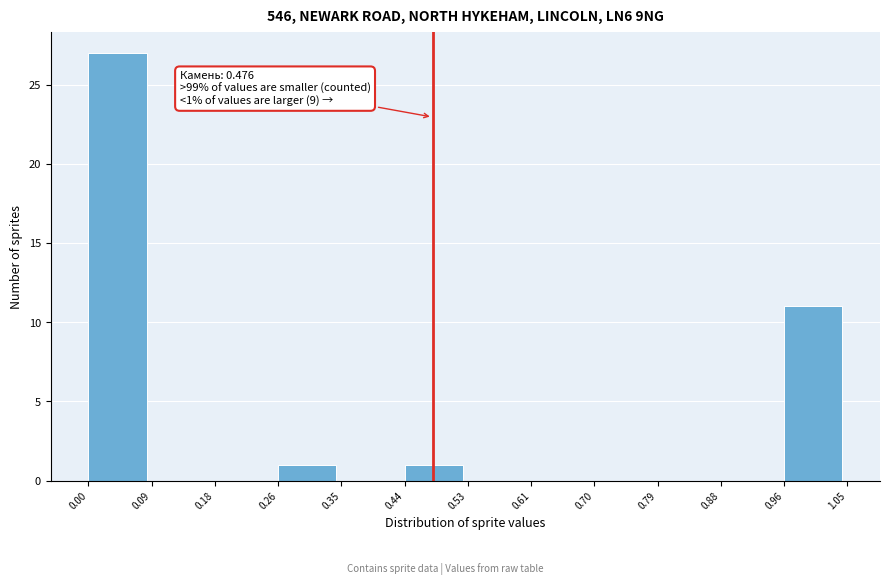

Which range on the x-axis has the tallest bar?

0.00 to 0.09